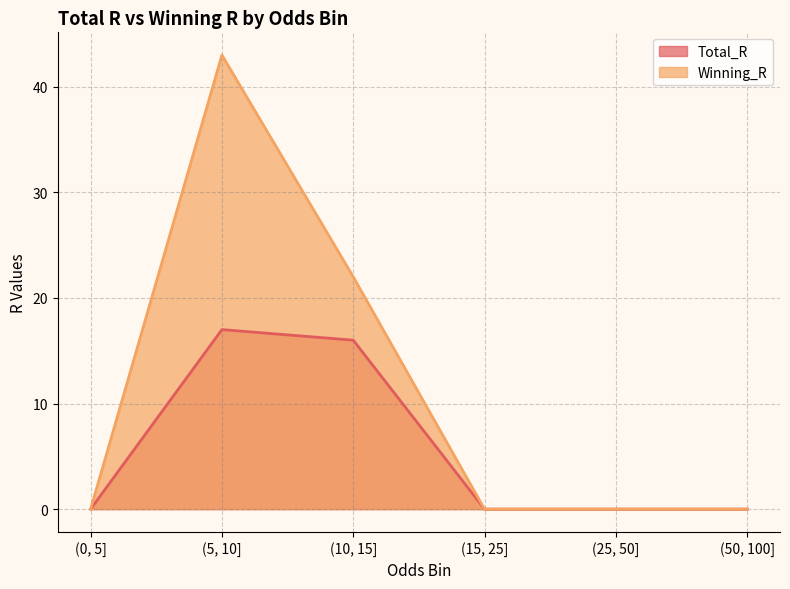

In Total_R, how many points are higher than both neighbors (excluding endpoints)?

1